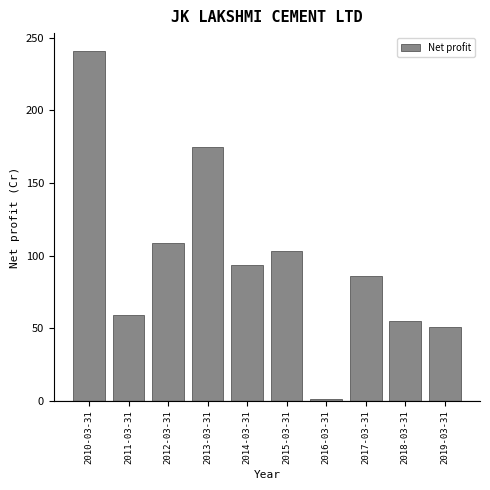

What is the maximum value shown in the chart?

241.1